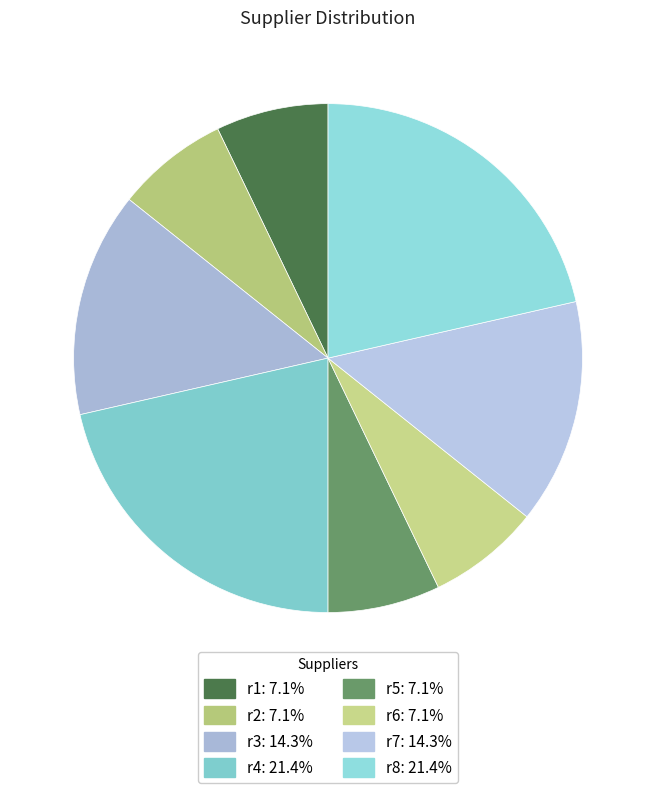

What portion of the pie excludes r4?

78.6%